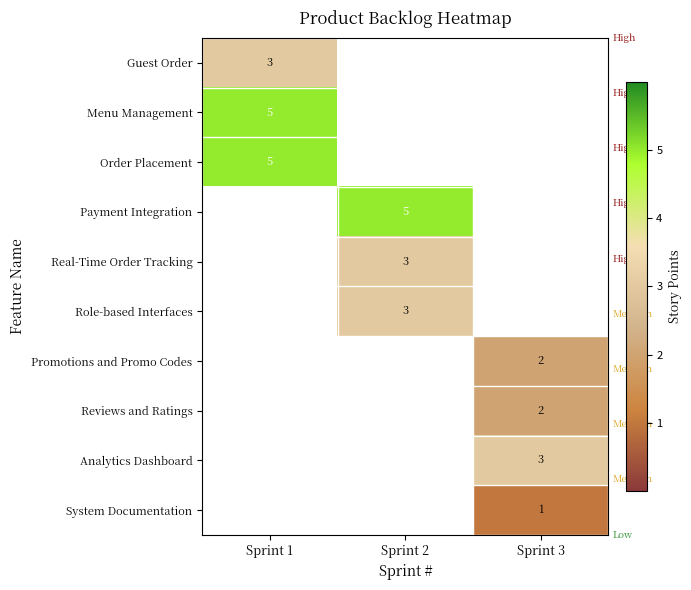

What is the minimum value shown in the chart?

1.0